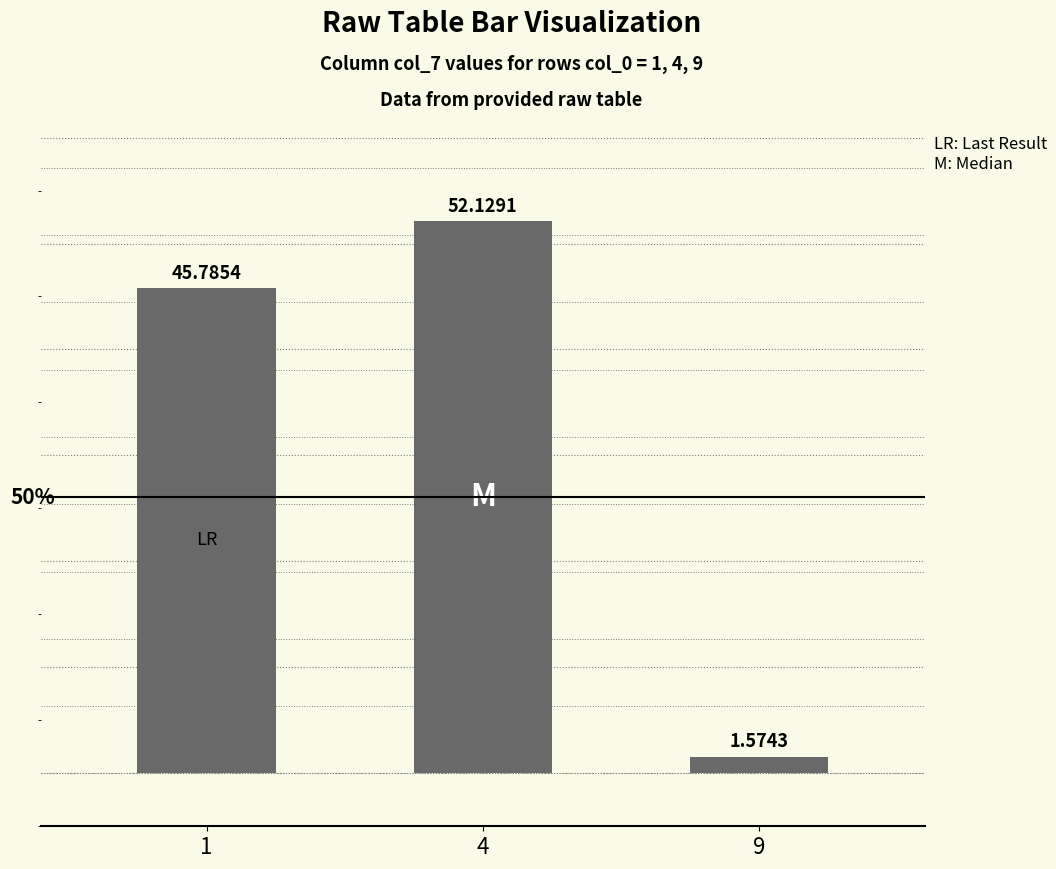

Rank the categories by value from highest to lowest.

4, 1, 9